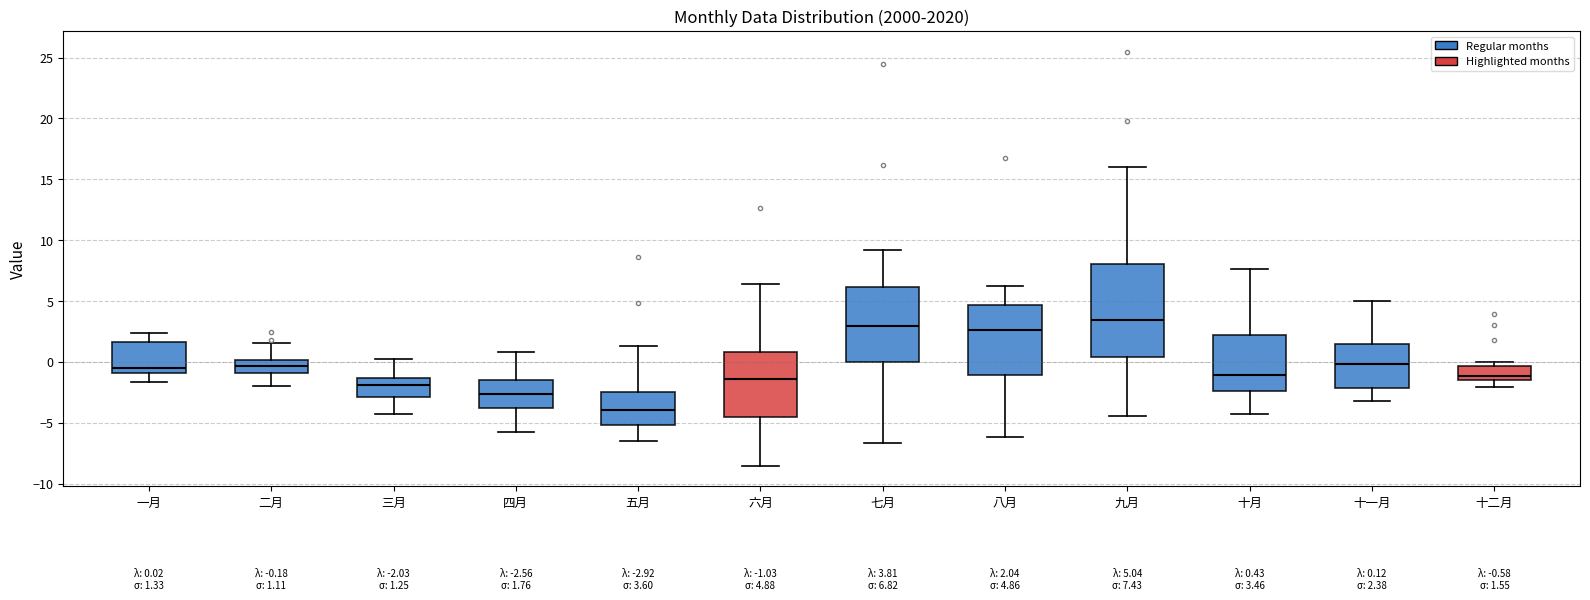

Which box's median line is the highest?

九月